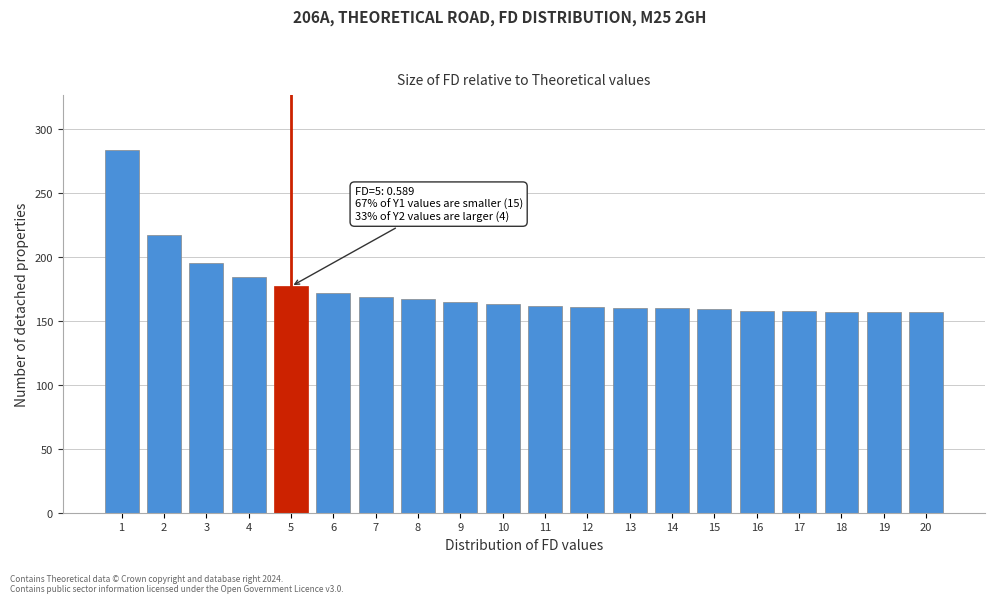

Between 4 and 12, which is larger?

4